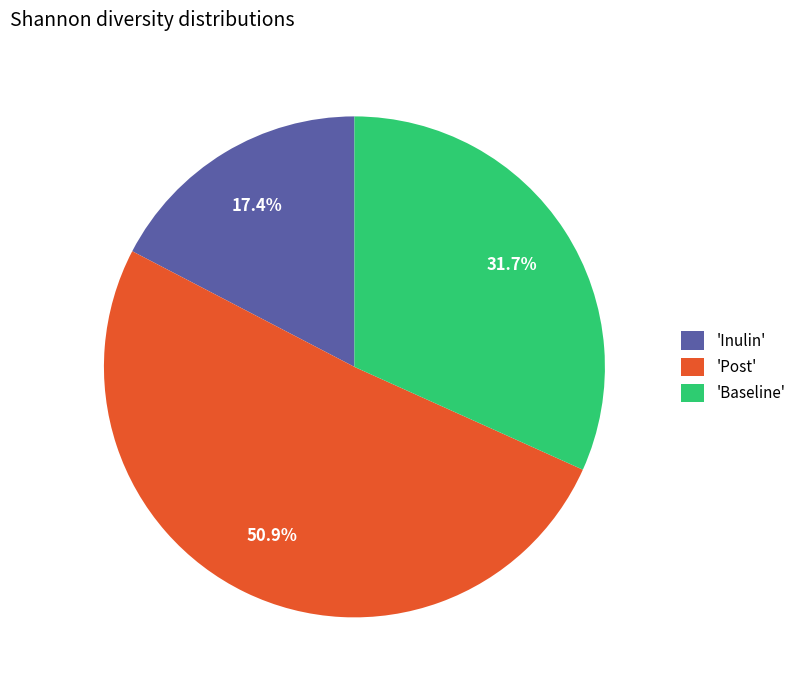

Between 'Post' and 'Inulin', which is larger?

'Post'